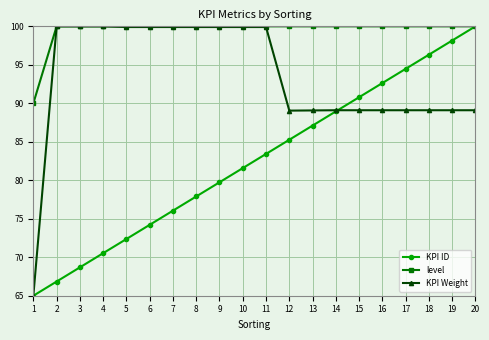

What is the difference between the highest and lowest values at 11?

16.6